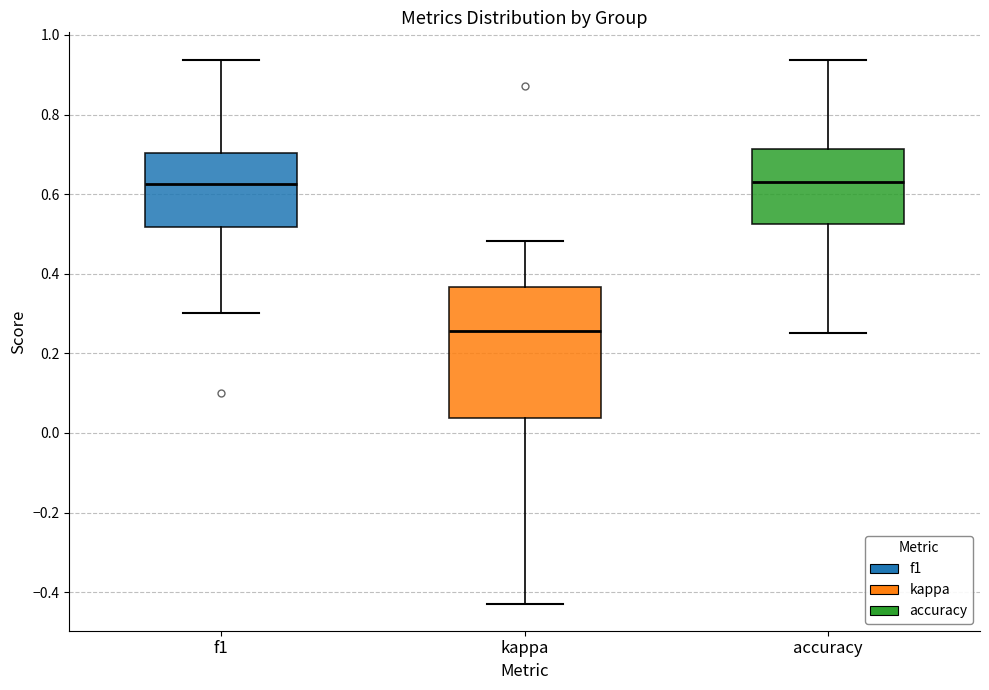

Comparing the boxes themselves (not the whiskers), which one is the tallest?

kappa